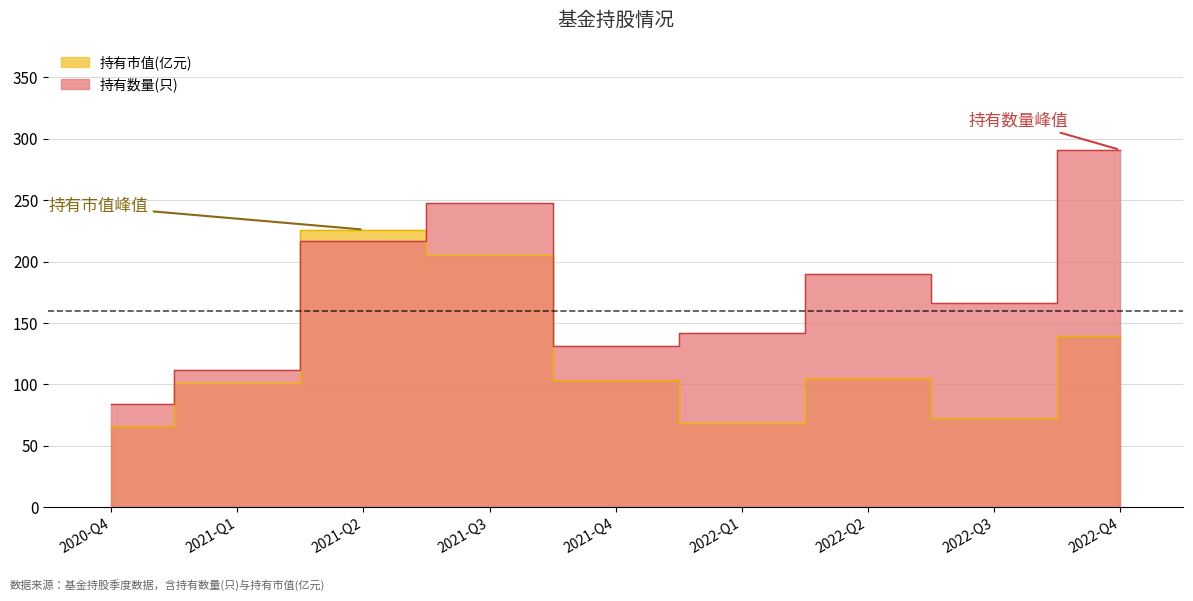

What are all the series names shown in the legend?

持有数量(只), 持有市值(亿元)